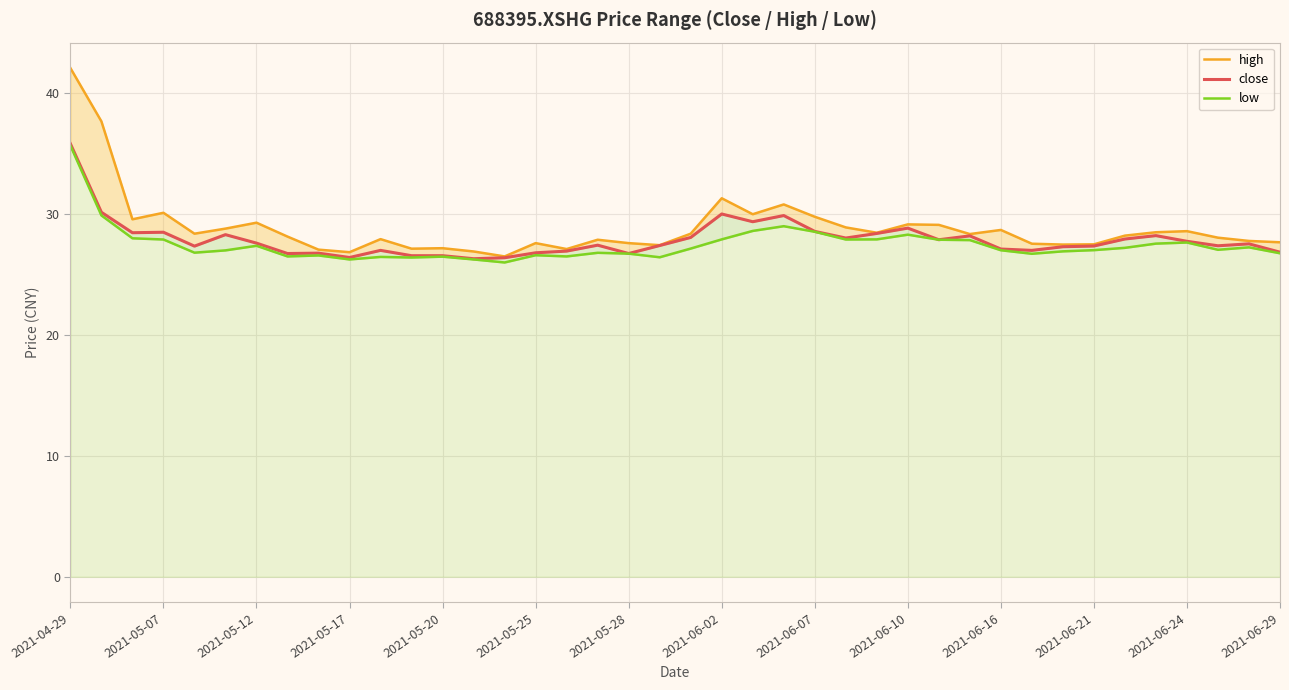

What is the spread (max minus min) of values at 14?

0.5